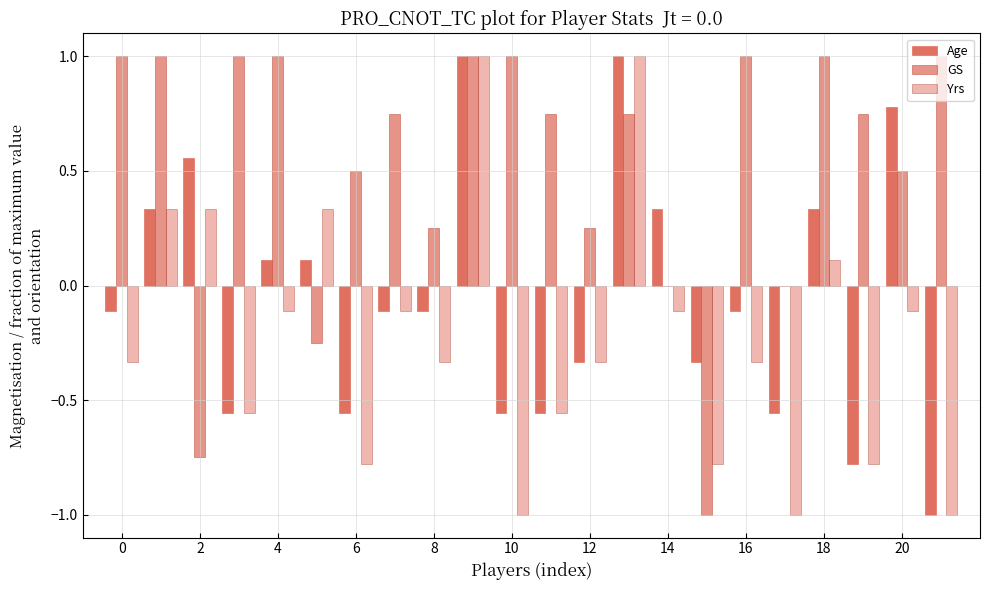

What is the average value of the Yrs series?

-0.2